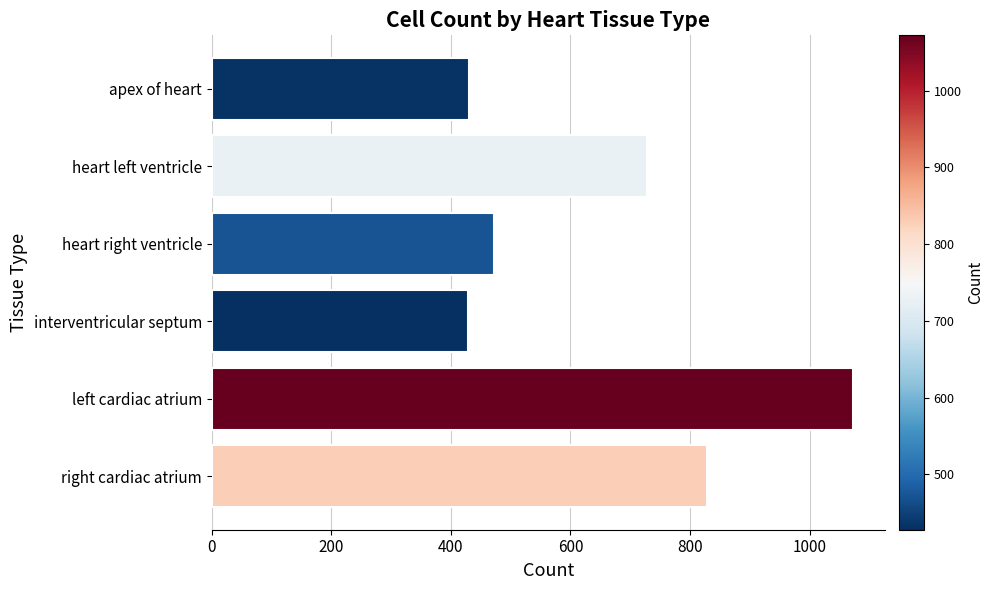

At which category does the chart reach its peak across all series?

left cardiac atrium